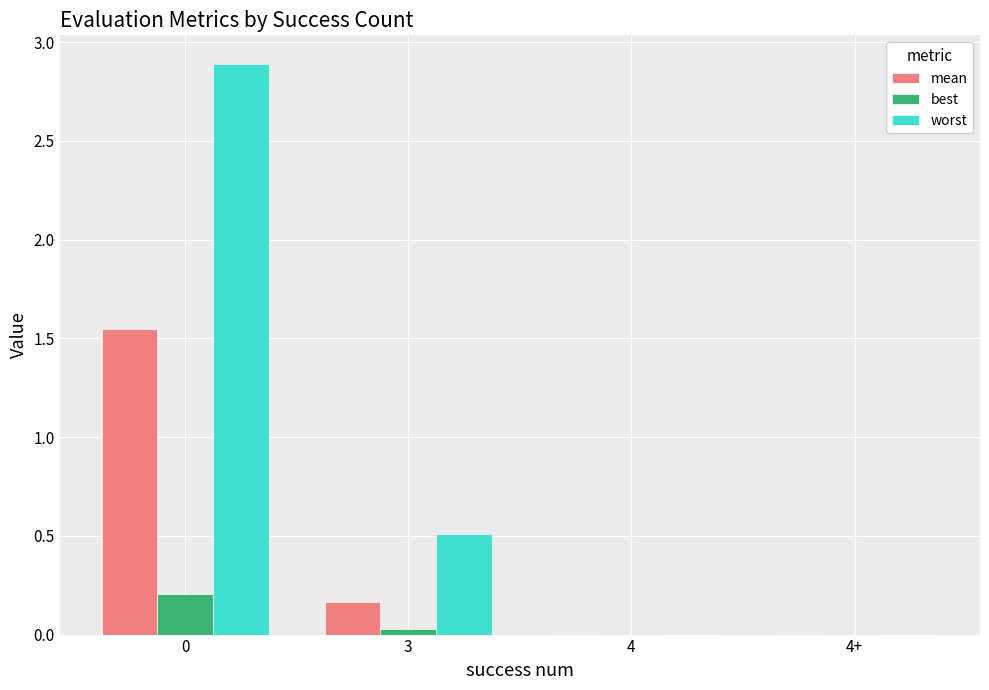

Between 3 and 4, which series saw the biggest shift?

worst